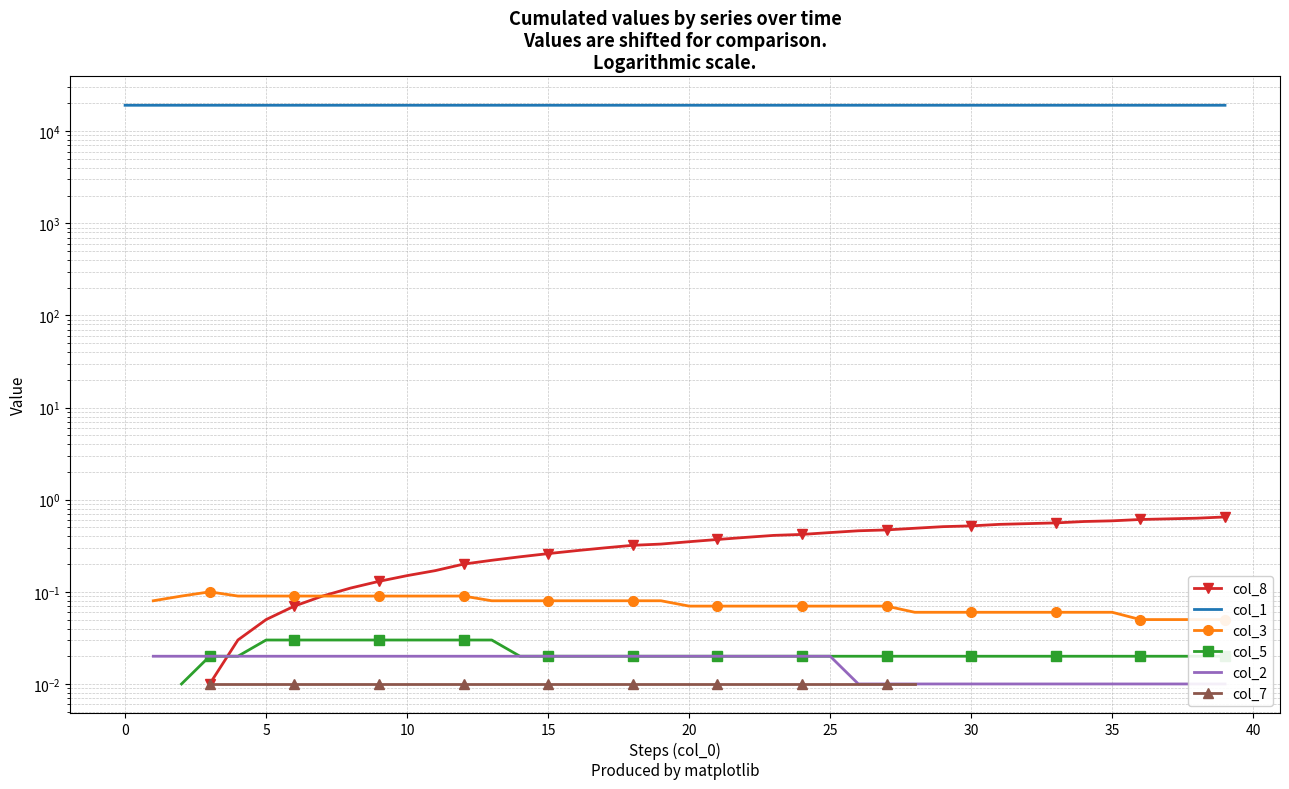

Between 11 and 17, which series saw the biggest shift?

col_8